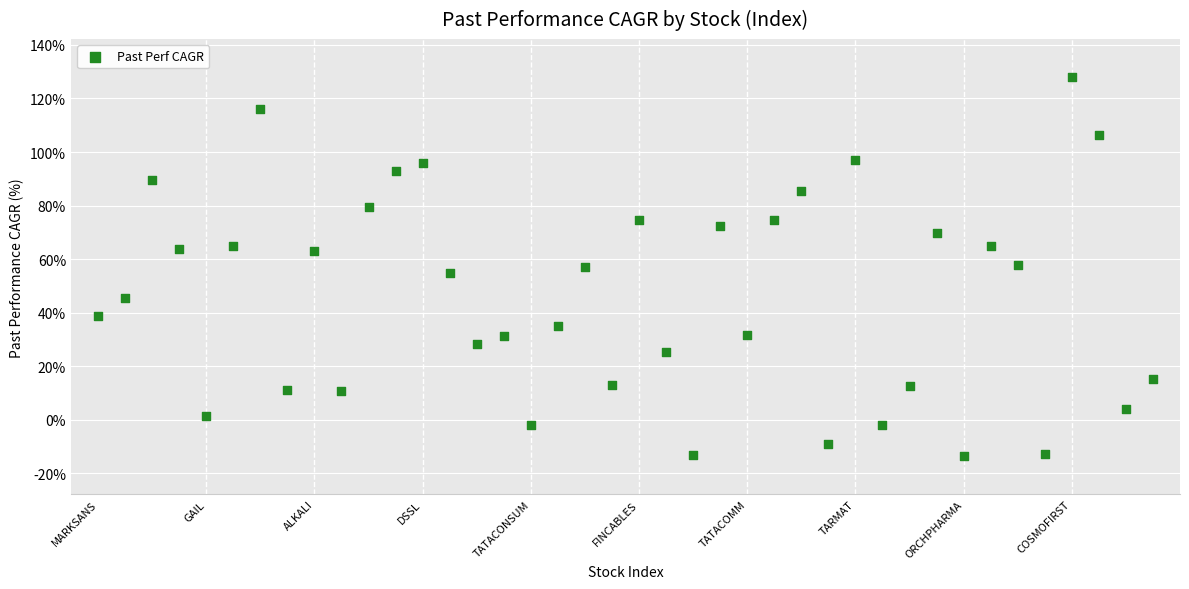

What is the range of Y values (max minus min)?

141.7